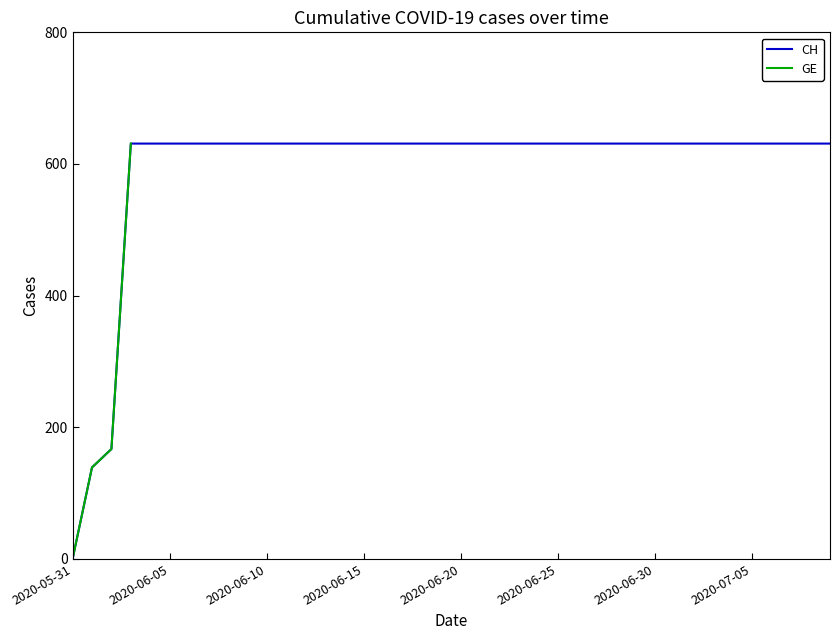

True or false: CH has a value of 949 at 2020-06-16.

False